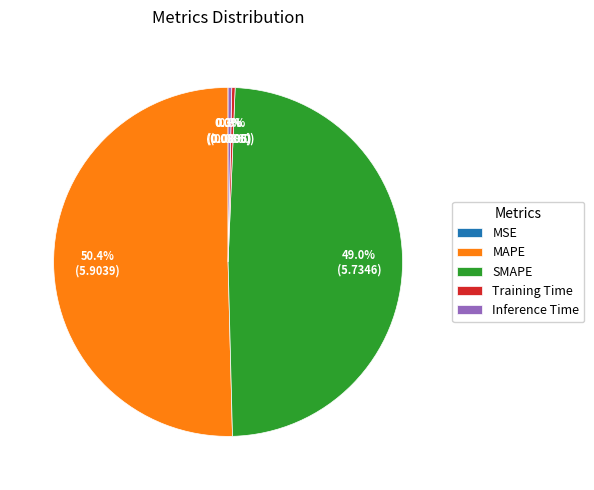

To the nearest percent, what is the difference between the Training Time and MAPE slice percentages?

50%